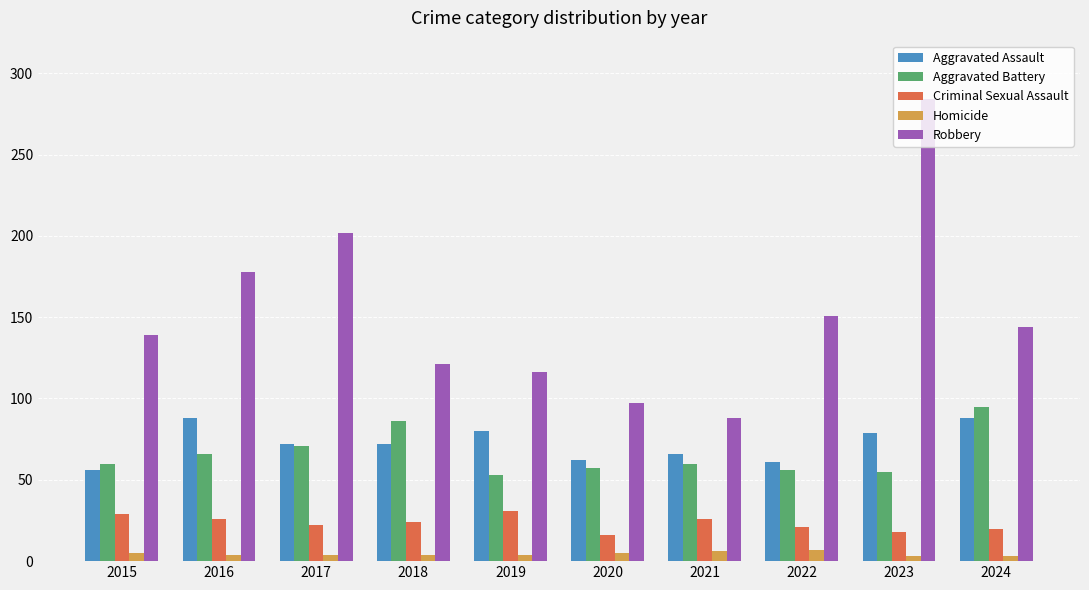

What is the total value across all series at 2020?

237